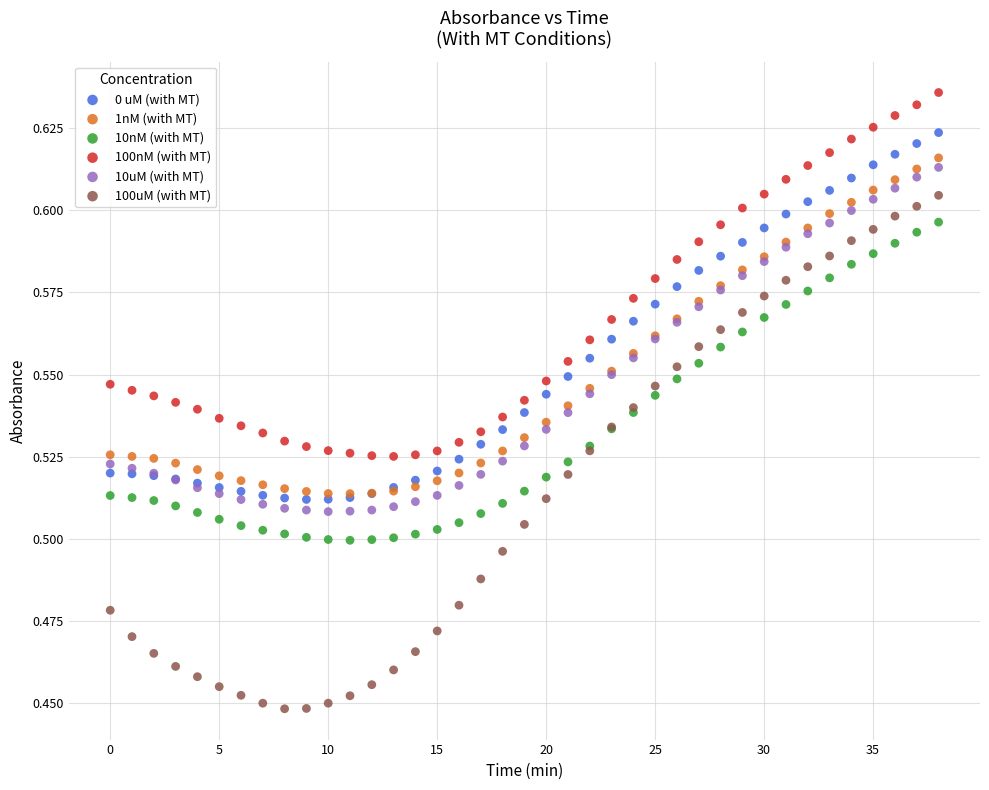

What are all the series names shown in the legend?

0 uM (with MT), 1nM (with MT), 10nM (with MT), 100nM (with MT), 10uM (with MT), 100uM (with MT)